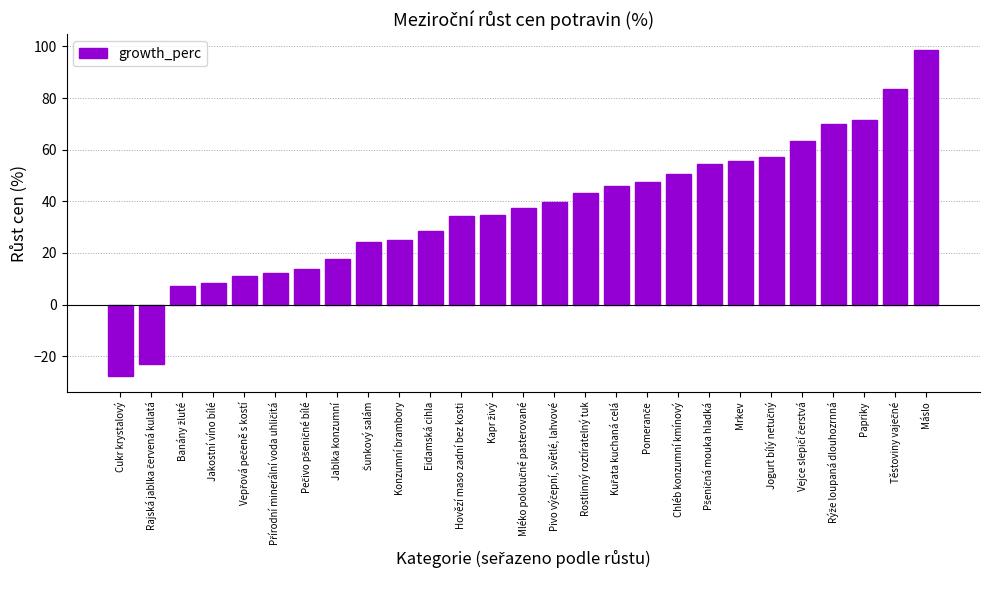

How many categories are shown in the chart?

27